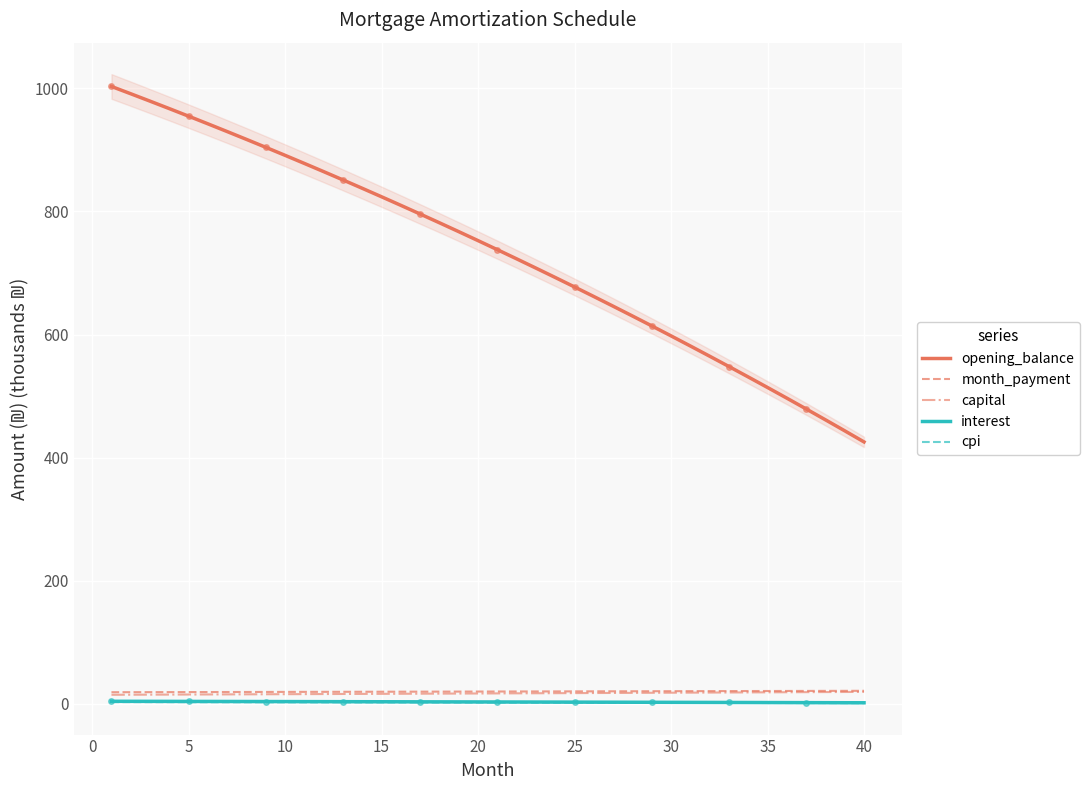

True or false: month_payment and interest intersect in this chart.

False